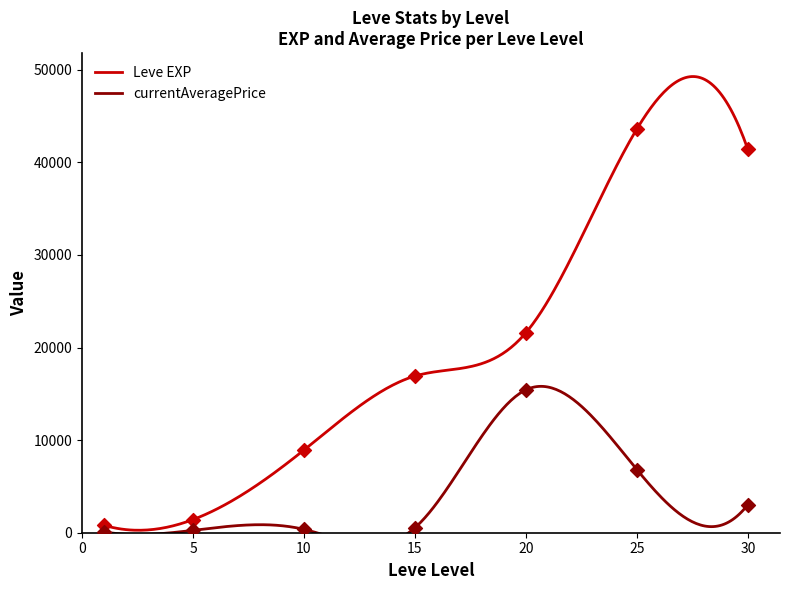

Is the value of currentAveragePrice at 5 greater than the value of Leve EXP at 15?

No